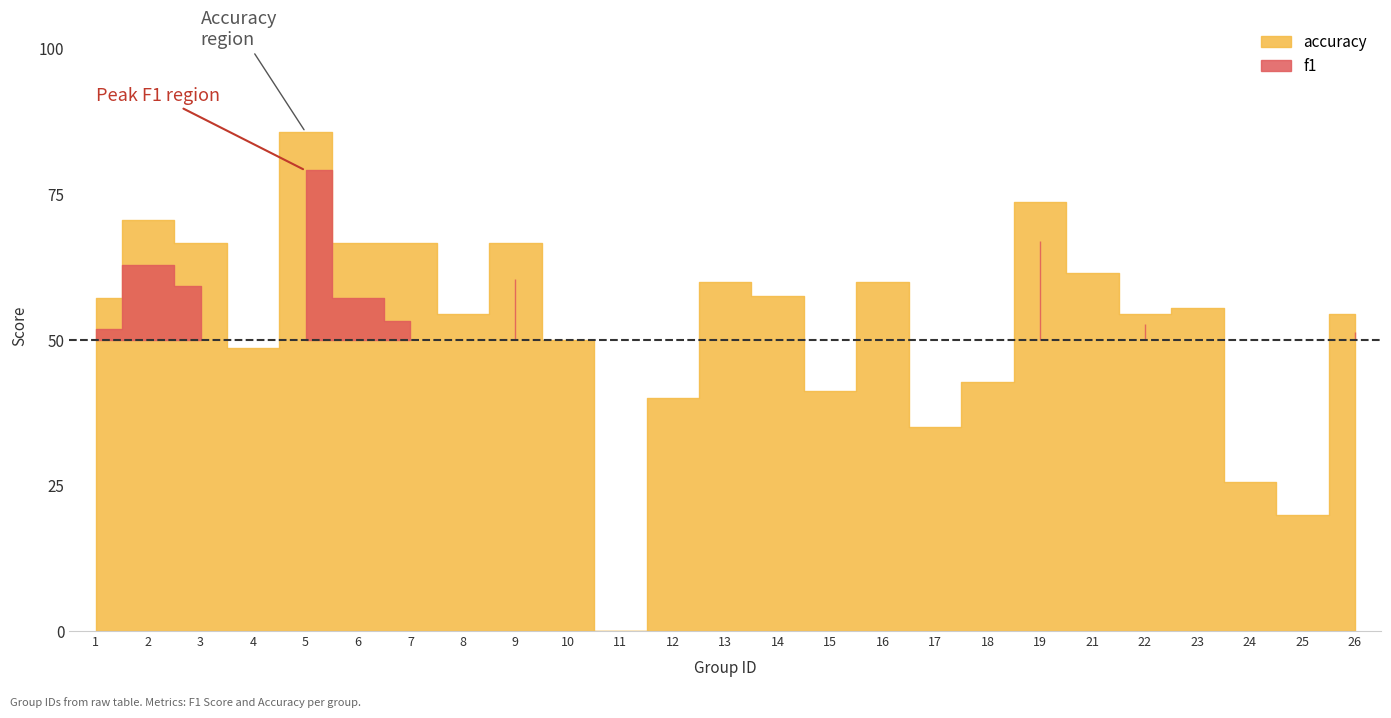

Reading left to right, transcribe all the data shown in this chart.

f1: 1=0.5	2=0.6	3=0.6	4=0.3	5=0.8	6=0.6	7=0.5	8=0.4	9=0.6	10=0.3	11=0.0	12=0.2	13=0.5	14=0.4	15=0.3	16=0.5	17=0.3	18=0.3	19=0.7	21=0.5	22=0.5	23=0.4	24=0.1	25=0.1	26=0.5
accuracy: 1=0.6	2=0.7	3=0.7	4=0.5	5=0.9	6=0.7	7=0.7	8=0.5	9=0.7	10=0.5	11=0.0	12=0.4	13=0.6	14=0.6	15=0.4	16=0.6	17=0.3	18=0.4	19=0.7	21=0.6	22=0.5	23=0.6	24=0.3	25=0.2	26=0.5